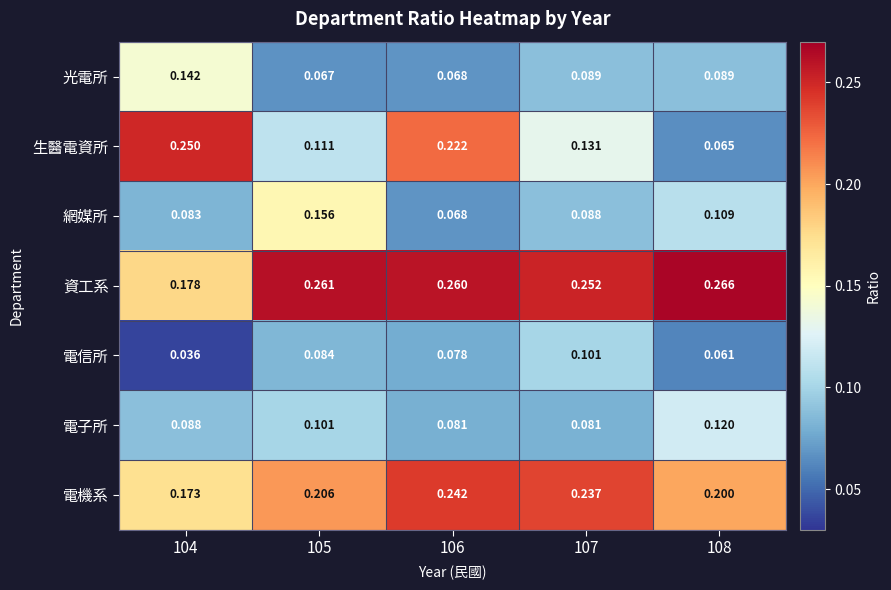

Between 104 and 108, which series saw the biggest shift?

生醫電資所